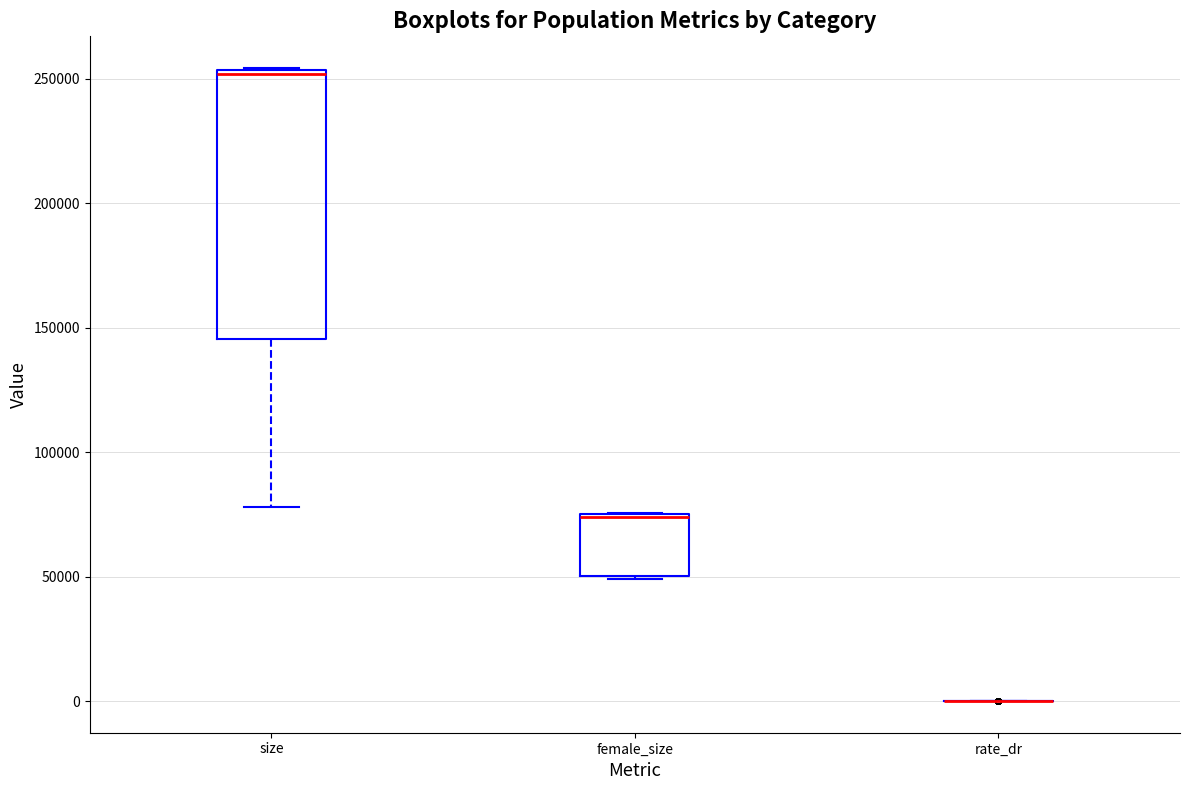

Reading left to right, transcribe this box plot: for each box, give where its median line is, the range the box spans, and where its two whiskers end, as read against the y-axis. The values are not printed on the chart, so give them approximately, as read against the axis.

size: median 250000, box 145000 to 255000, whiskers 80000 to 255000
female_size: median 75000 (drawn on the box's upper edge), box 50000 to 75000, whiskers 50000 to 75000
rate_dr: box collapsed to a line at 0, whiskers 0 to 0